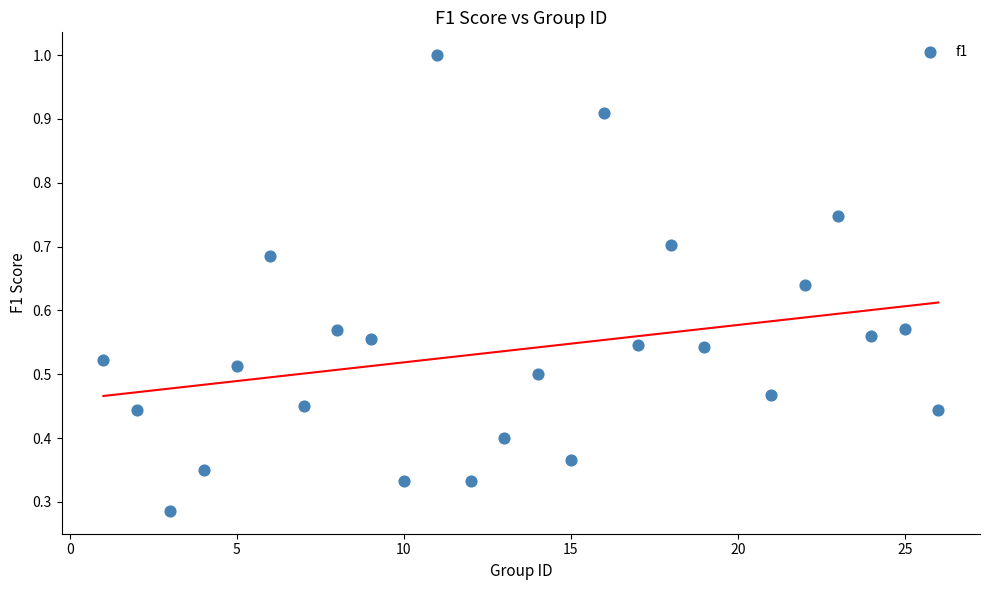

What is the range of X values (max minus min)?

25.0